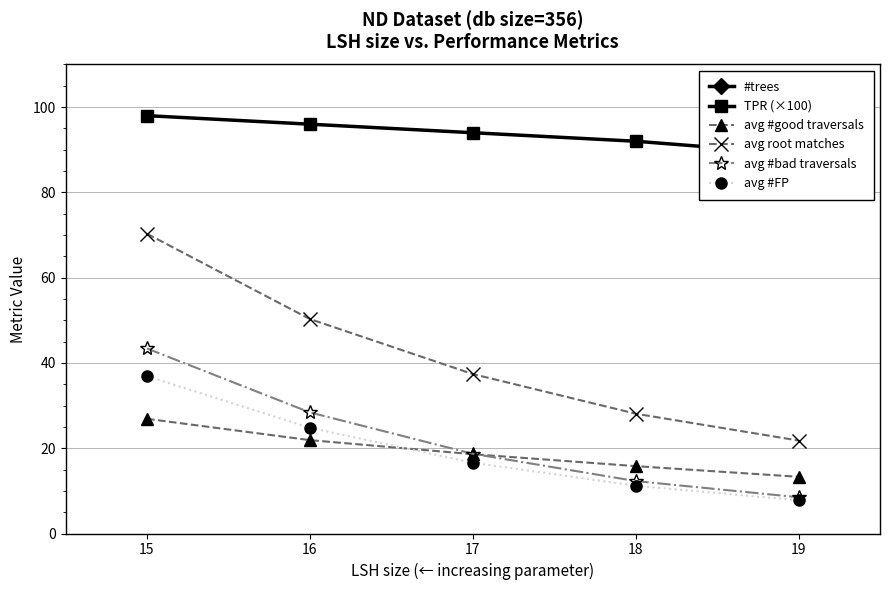

At how many categories does at least one series exceed 507?

5